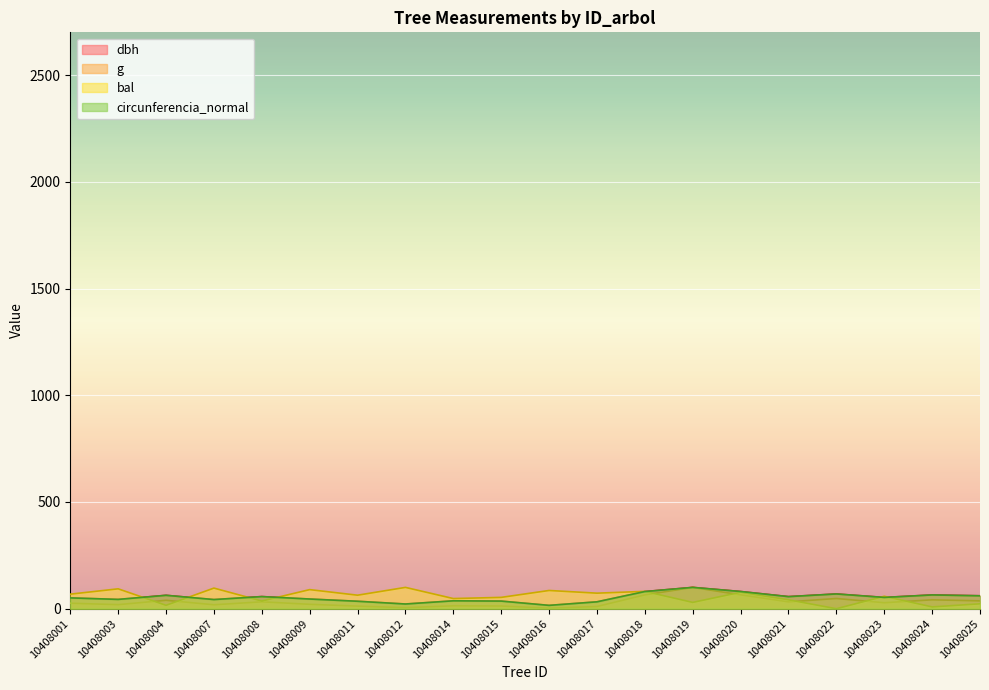

What is the highest value of the g series?

100.0